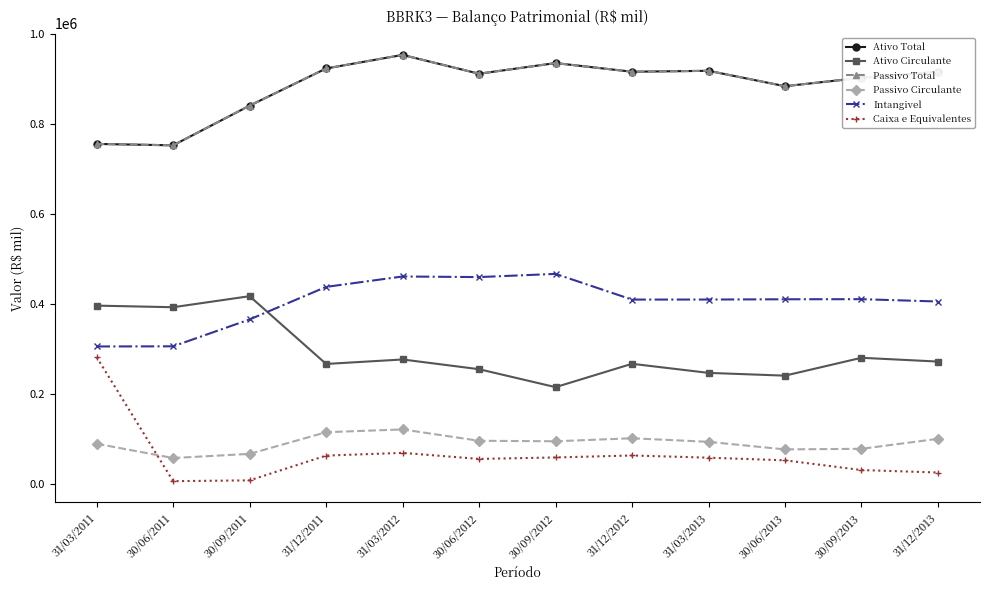

Reading left to right, transcribe all the data shown in this chart.

Ativo Total: 31/03/2011=756220.0	30/06/2011=753119.0	30/09/2011=841212.0	31/12/2011=923772.0	31/03/2012=953875.0	30/06/2012=912096.0	30/09/2012=935765.0	31/12/2012=916524.0	31/03/2013=918600.0	30/06/2013=884407.0	30/09/2013=903114.0	31/12/2013=916370.0
Ativo Circulante: 31/03/2011=397107.0	30/06/2011=393554.0	30/09/2011=418078.0	31/12/2011=267583.0	31/03/2012=277526.0	30/06/2012=255906.0	30/09/2012=216052.0	31/12/2012=267946.0	31/03/2013=247746.0	30/06/2013=241592.0	30/09/2013=281281.0	31/12/2013=272865.0
Passivo Total: 31/03/2011=756220.0	30/06/2011=753119.0	30/09/2011=841212.0	31/12/2011=923772.0	31/03/2012=953875.0	30/06/2012=912096.0	30/09/2012=935765.0	31/12/2012=916524.0	31/03/2013=918600.0	30/06/2013=884407.0	30/09/2013=903114.0	31/12/2013=916370.0
Passivo Circulante: 31/03/2011=90435.0	30/06/2011=58636.0	30/09/2011=67847.0	31/12/2011=115982.0	31/03/2012=122171.0	30/06/2012=96953.0	30/09/2012=95838.0	31/12/2012=102569.0	31/03/2013=94624.0	30/06/2013=77819.0	30/09/2013=79112.0	31/12/2013=101320.0
Intangivel: 31/03/2011=306402.0	30/06/2011=306733.0	30/09/2011=366440.0	31/12/2011=438712.0	31/03/2012=461833.0	30/06/2012=460495.0	30/09/2012=467590.0	31/12/2012=410534.0	31/03/2013=410631.0	30/06/2013=411209.0	30/09/2013=411431.0	31/12/2013=406256.0
Caixa e Equivalentes: 31/03/2011=282655.0	30/06/2011=7256.0	30/09/2011=9048.0	31/12/2011=64069.0	31/03/2012=70082.0	30/06/2012=56671.0	30/09/2012=59908.0	31/12/2012=64312.0	31/03/2013=59429.0	30/06/2013=53569.0	30/09/2013=31943.0	31/12/2013=26490.0